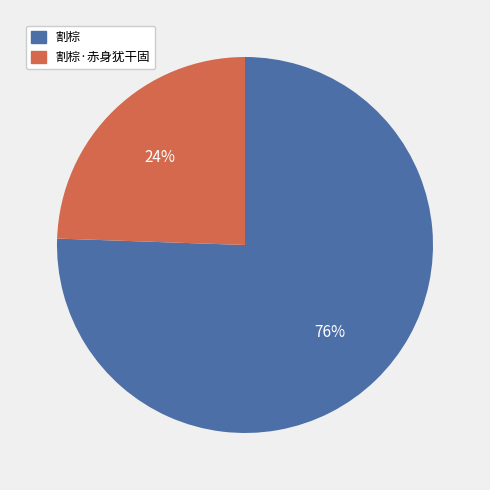

Between 割棕 and 割棕·赤身犹干固, which is larger?

割棕